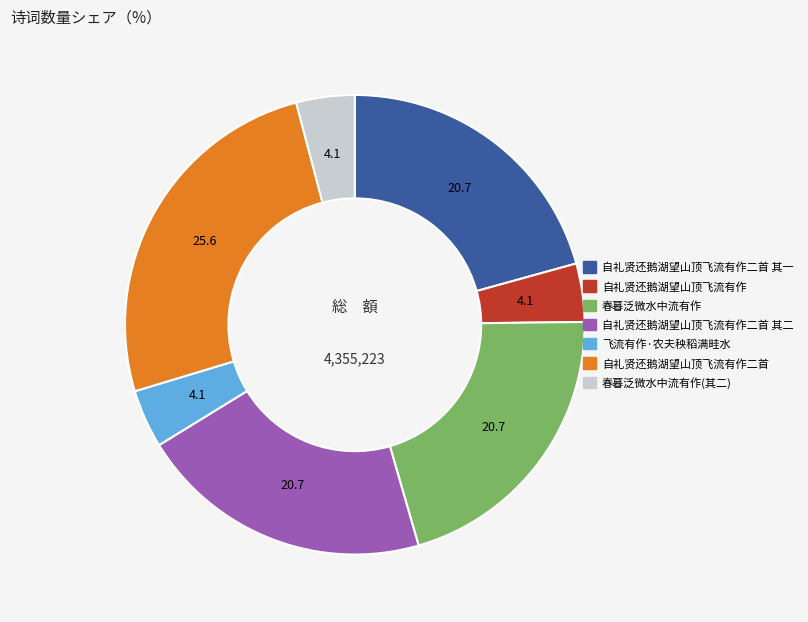

Is there a majority slice in this chart?

No